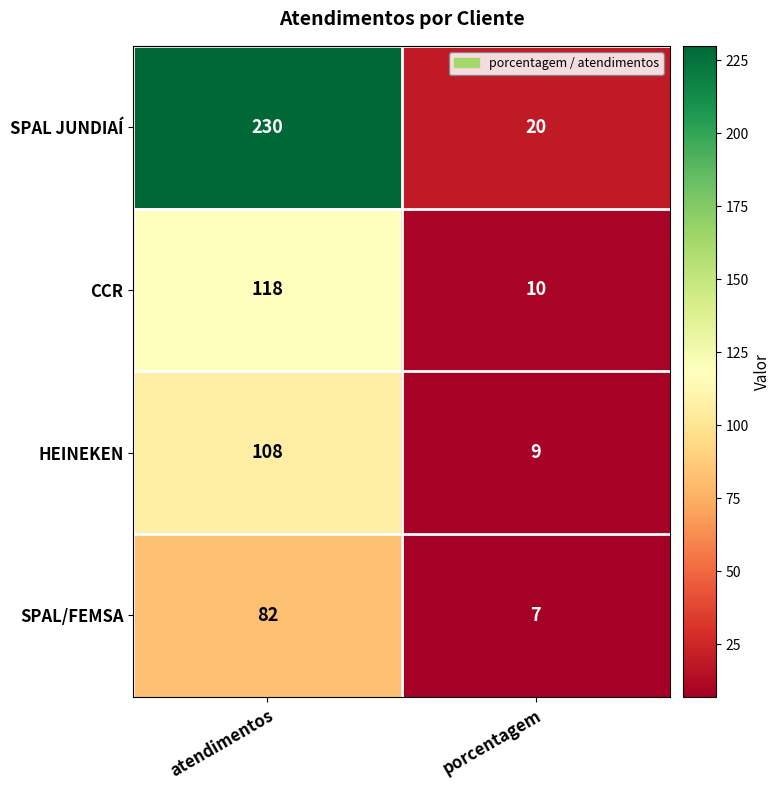

Which series has the widest spread of values?

SPAL JUNDIAÍ